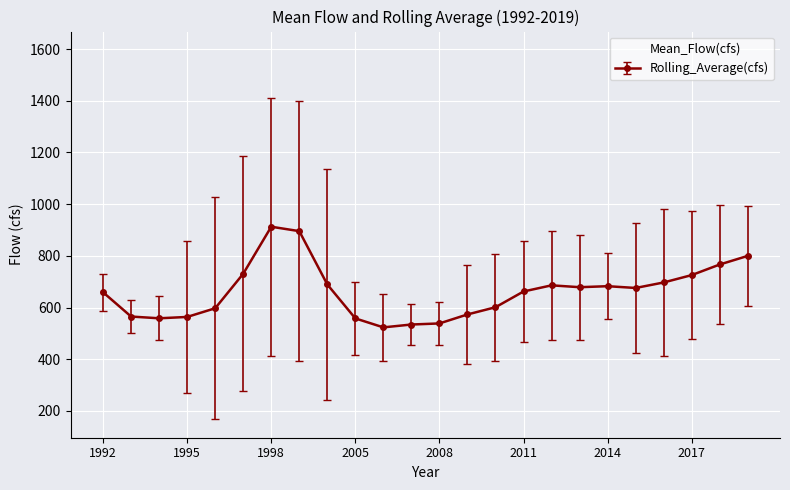

List the series in order of their peak value, lowest first.

Rolling_Average(cfs), Mean_Flow(cfs)